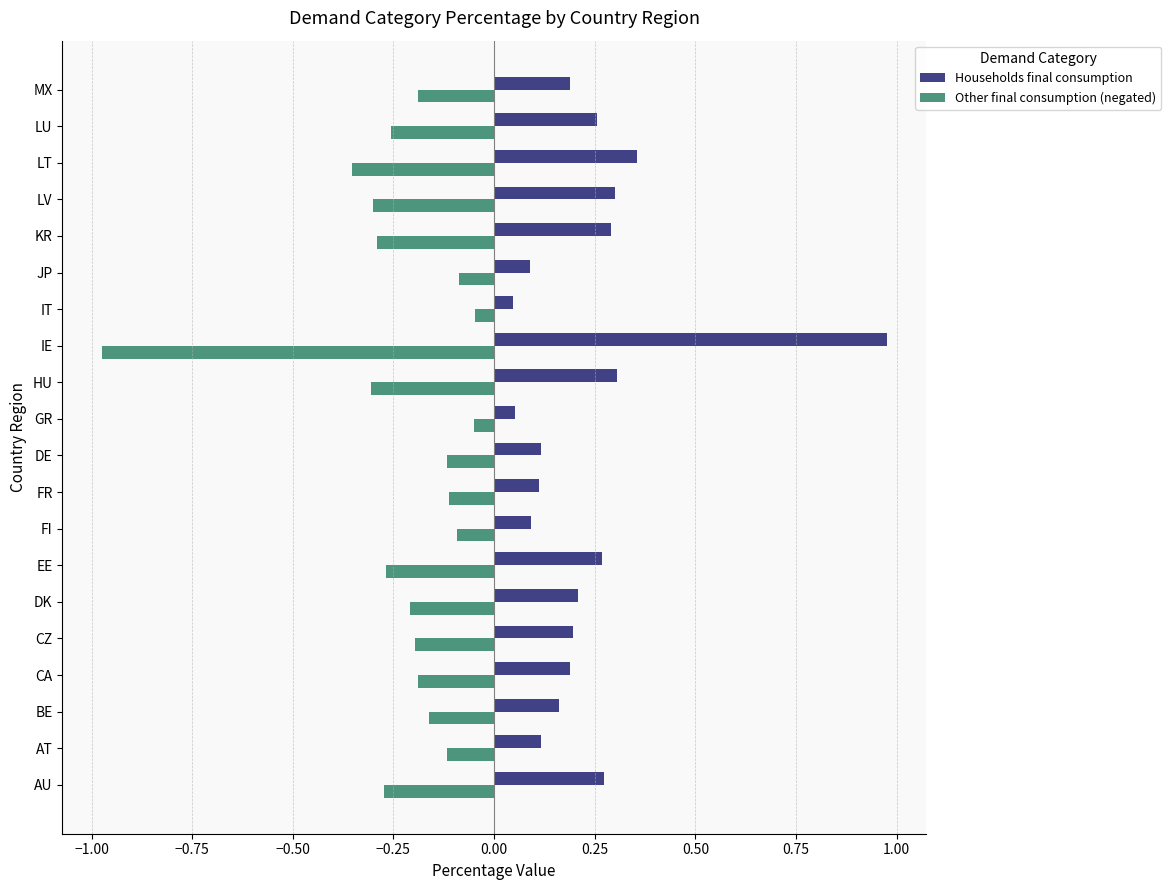

What is the sum of the Other final consumption (negated) values at EE and IE?

-1.2